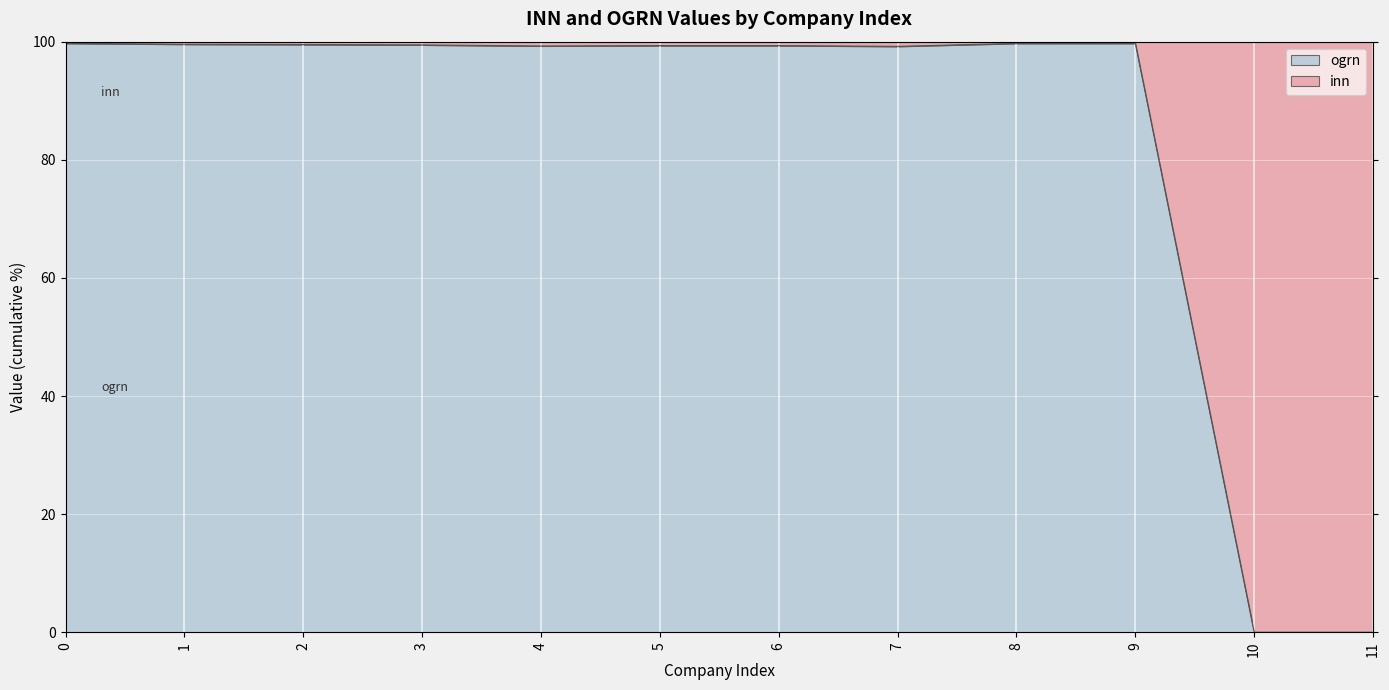

What is the sum of all values?

994.8